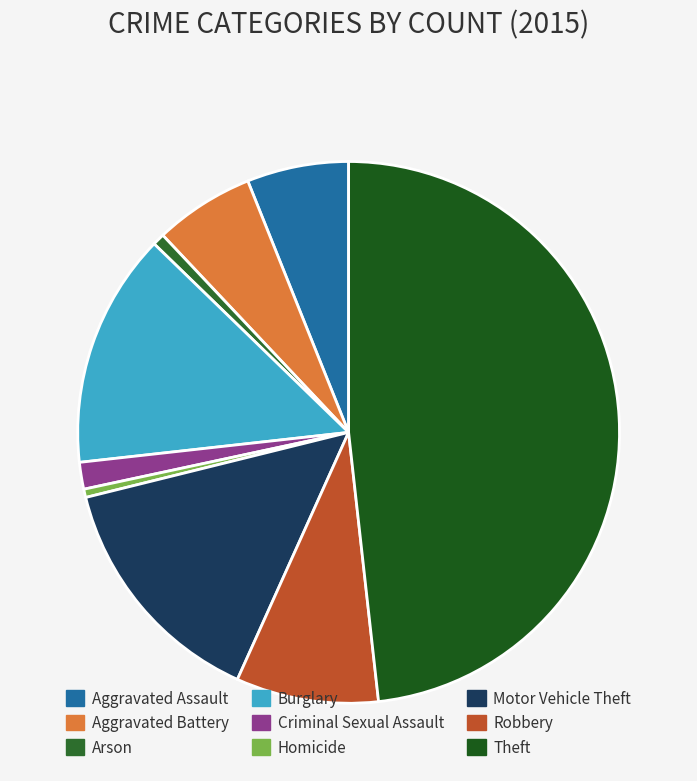

To the nearest percent, what is the difference between the Arson and Criminal Sexual Assault slice percentages?

1%